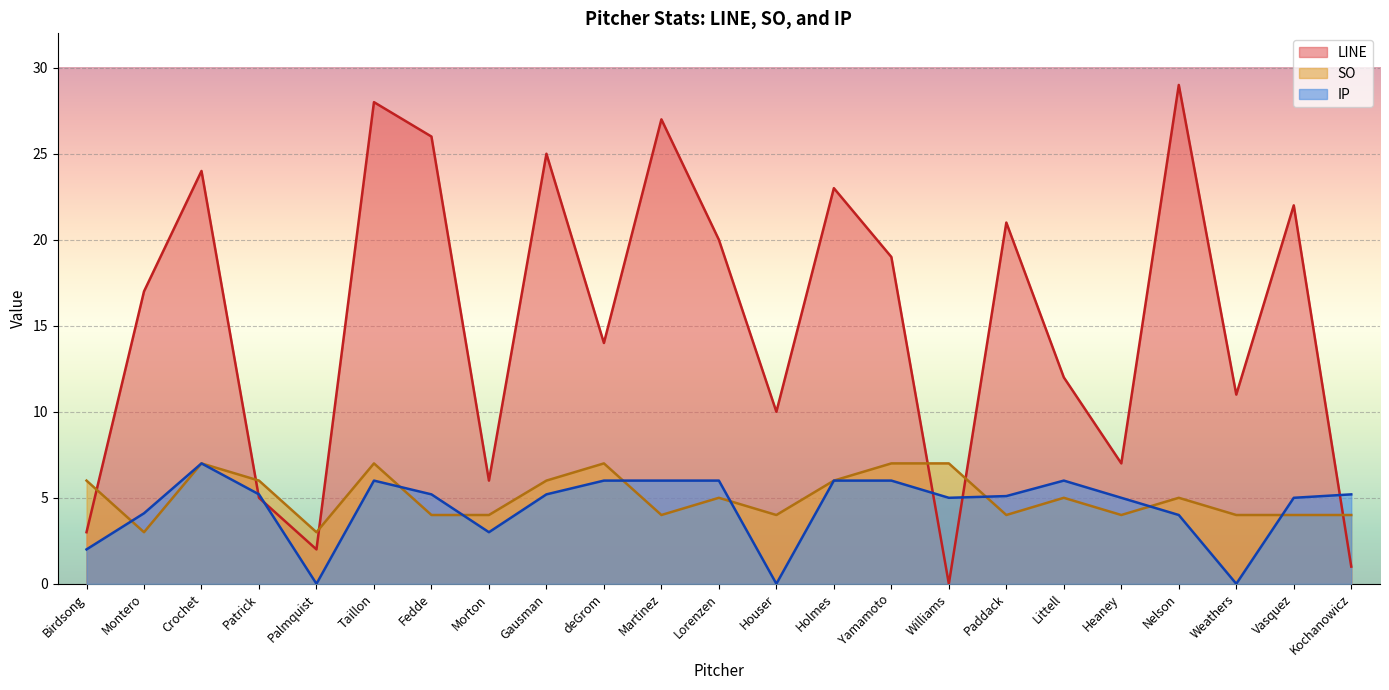

Which series reaches the minimum Y coordinate?

LINE